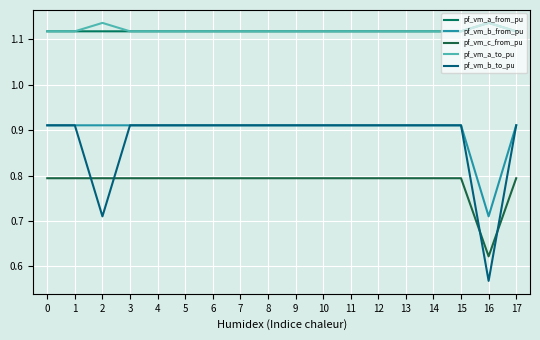

True or false: pf_vm_a_from_pu and pf_vm_c_from_pu cross at least once.

False